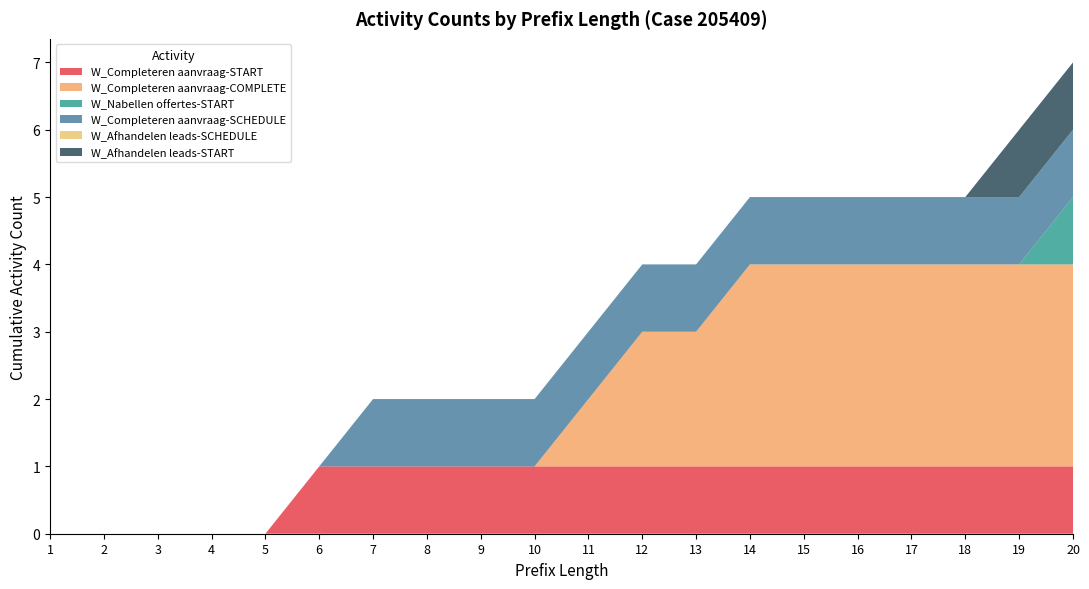

Reading left to right, what are all the values shown in this chart?

W_Completeren aanvraag-START: 0	0	0	0	0	1	1	1	1	1	1	1	1	1	1	1	1	1	1	1
W_Completeren aanvraag-COMPLETE: 0	0	0	0	0	0	0	0	0	0	1	2	2	3	3	3	3	3	3	3
W_Nabellen offertes-START: 0	0	0	0	0	0	0	0	0	0	0	0	0	0	0	0	0	0	0	1
W_Completeren aanvraag-SCHEDULE: 0	0	0	0	0	0	1	1	1	1	1	1	1	1	1	1	1	1	1	1
W_Afhandelen leads-SCHEDULE: 0	0	0	0	0	0	0	0	0	0	0	0	0	0	0	0	0	0	0	0
W_Afhandelen leads-START: 0	0	0	0	0	0	0	0	0	0	0	0	0	0	0	0	0	0	1	1